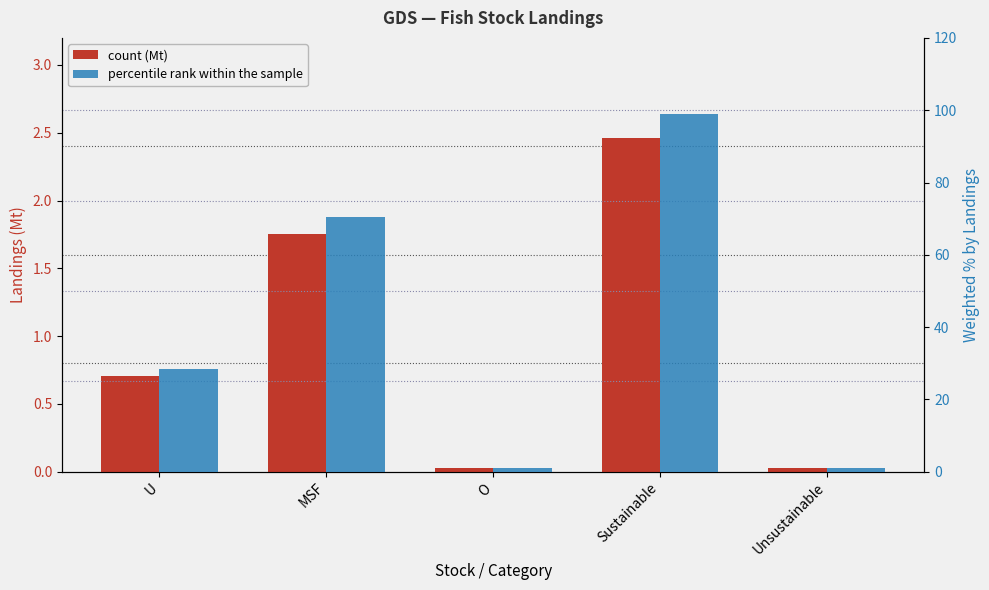

What is the difference between the highest and lowest values at Unsustainable?

1.2